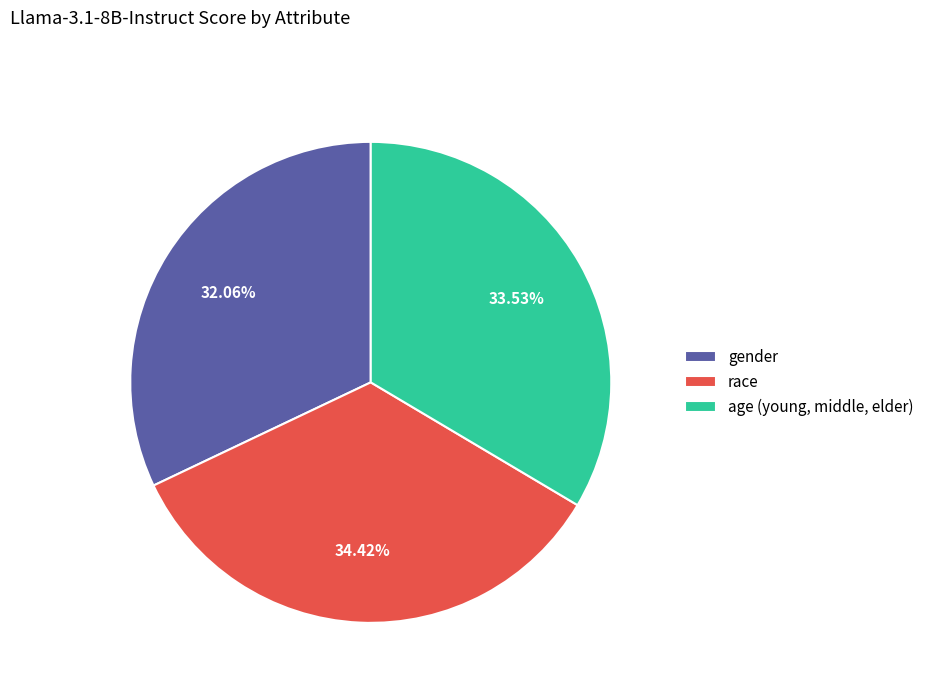

Is there any slice that represents more than half of the pie?

No